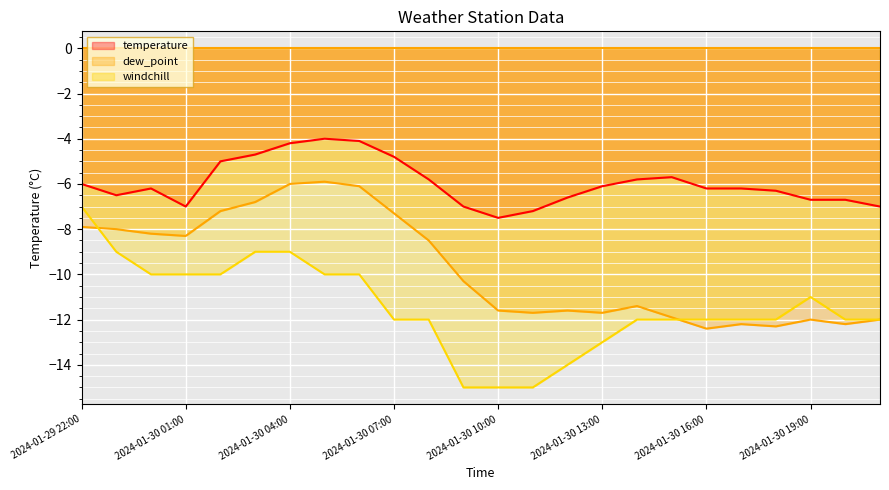

How many lines are shown in the chart?

3